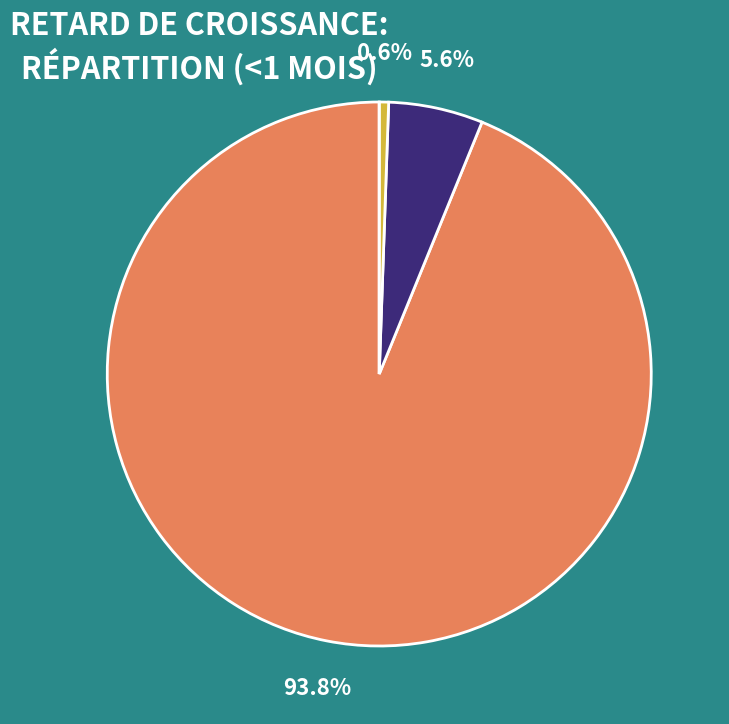

To the nearest percent, what is the difference between the largest and smallest slice percentages?

94%